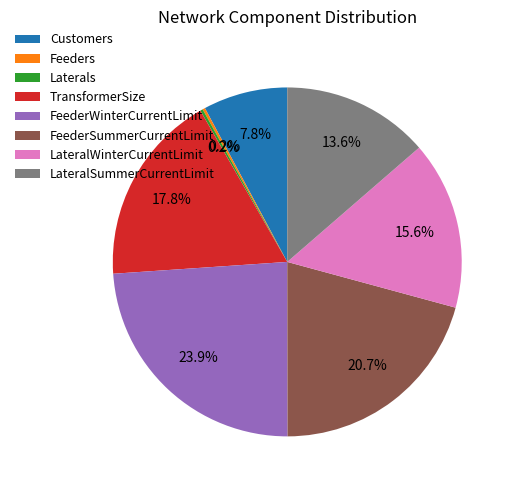

What is the largest slice in the pie chart?

FeederWinterCurrentLimit